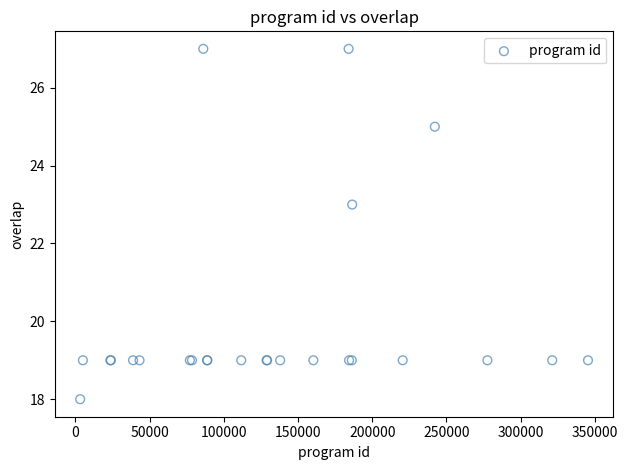

What Y value in the scatter plot is closest to 22?

23